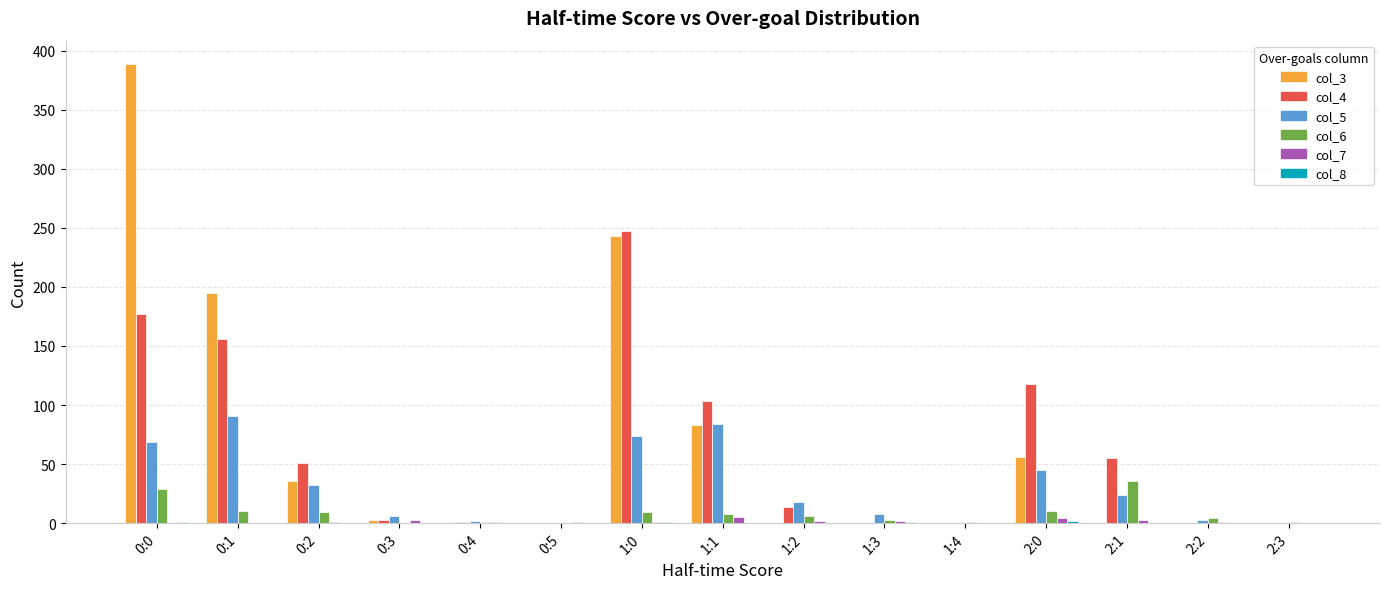

Is the value of col_4 at 0:2 greater than the value of col_5 at 0:0?

No